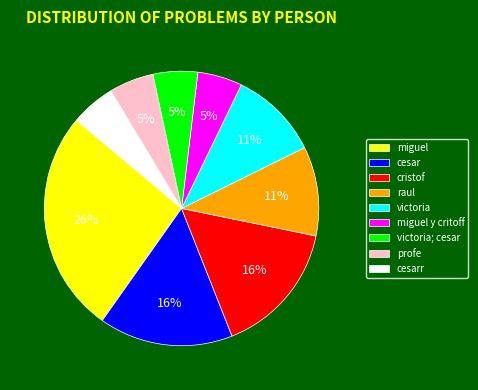

Which category has the biggest portion of the pie?

miguel